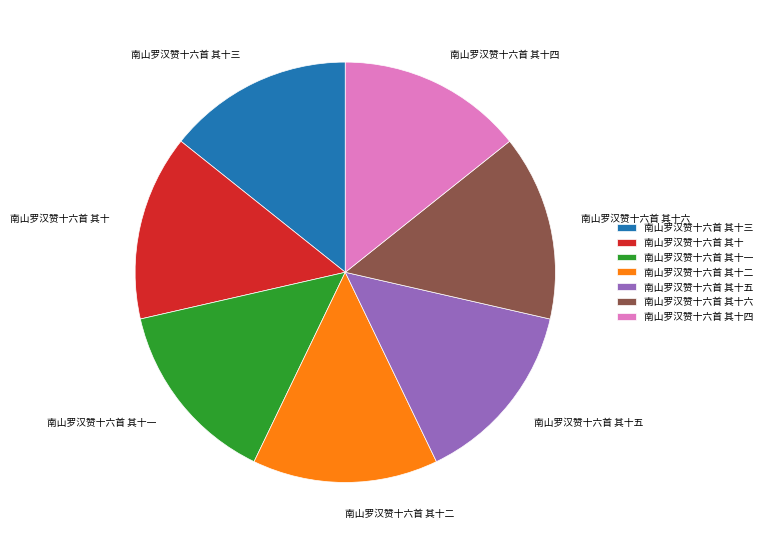

Is there a majority slice in this chart?

No